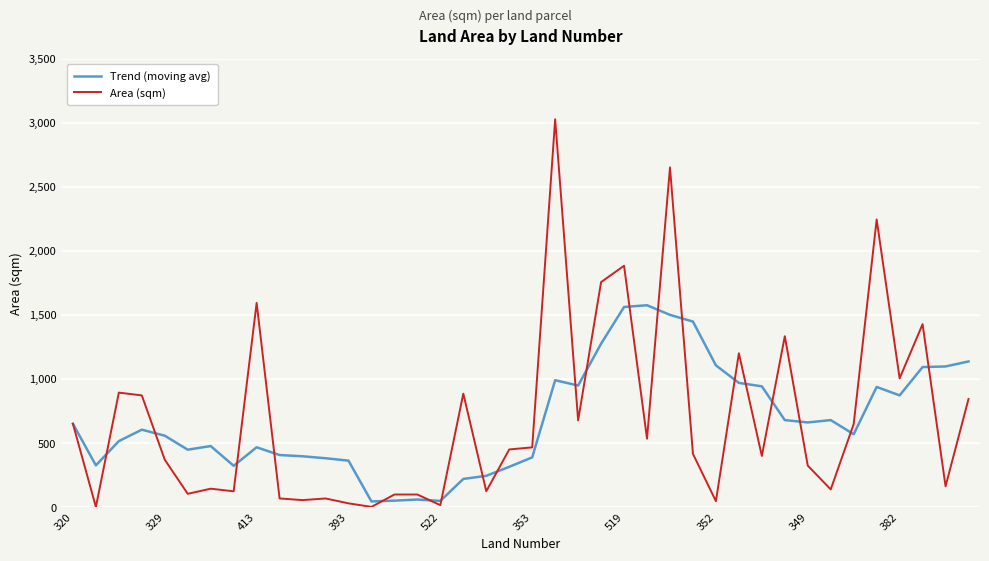

What is the sum of all Trend (moving avg) values?

27385.7